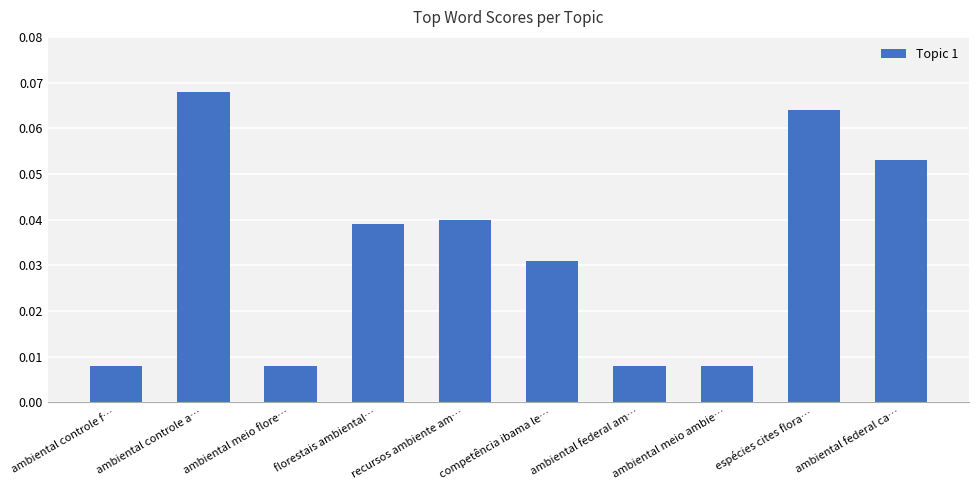

What is the label of the 1st bar from the right?

ambiental federal ca…